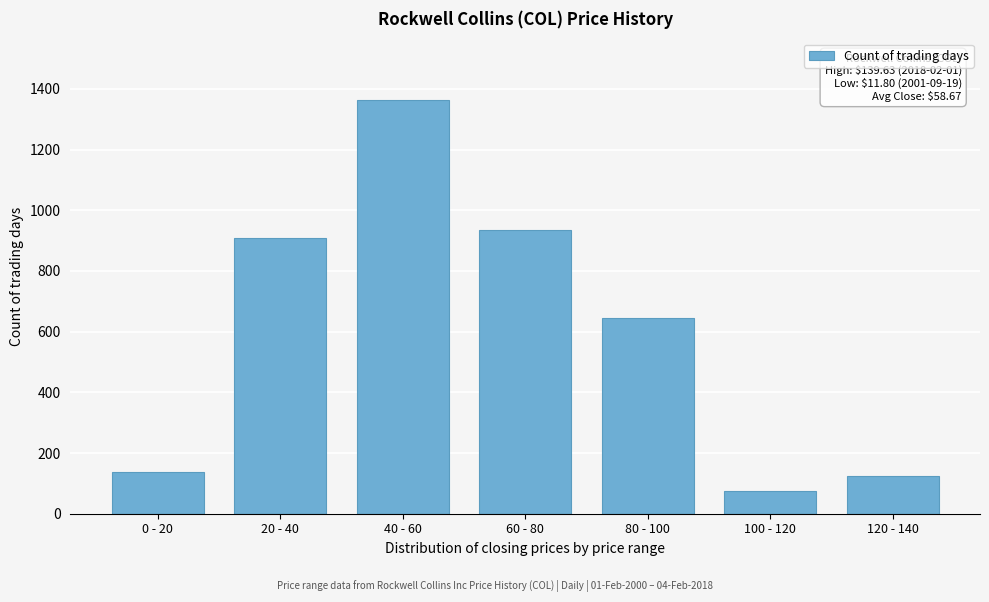

Reading left to right, transcribe all the data shown in this chart.

137	908	1362	934	645	74	125